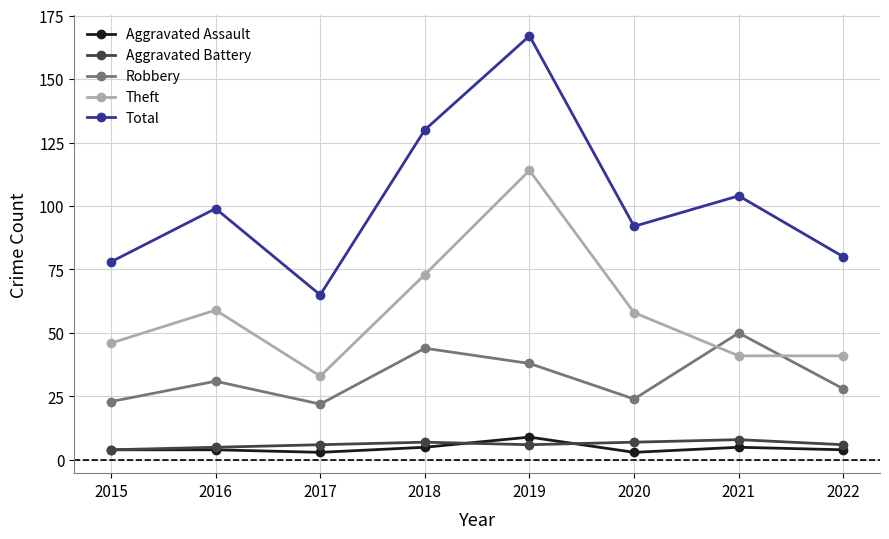

Does the chart have visible grid lines?

Yes